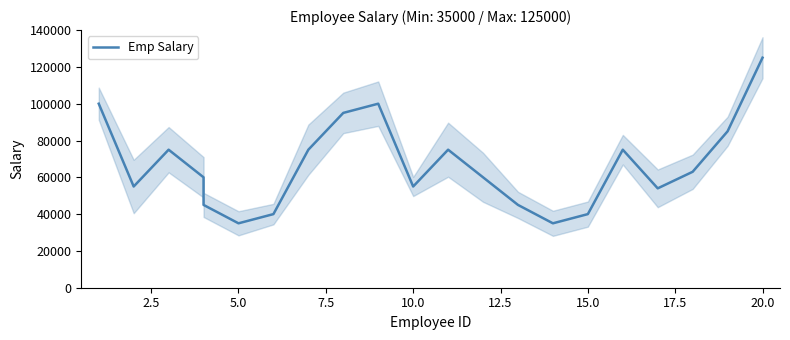

What is the label of the 16th point from the left?

15